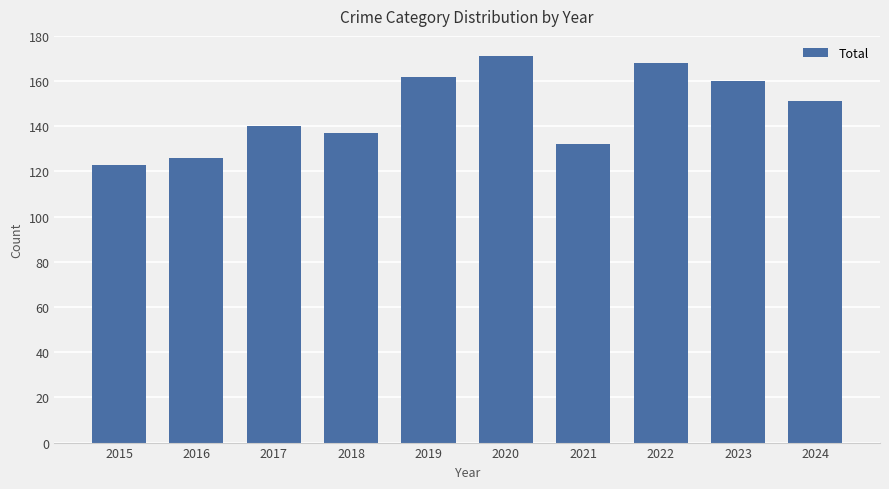

What is the approximate value at 2015, to the nearest 5?

125